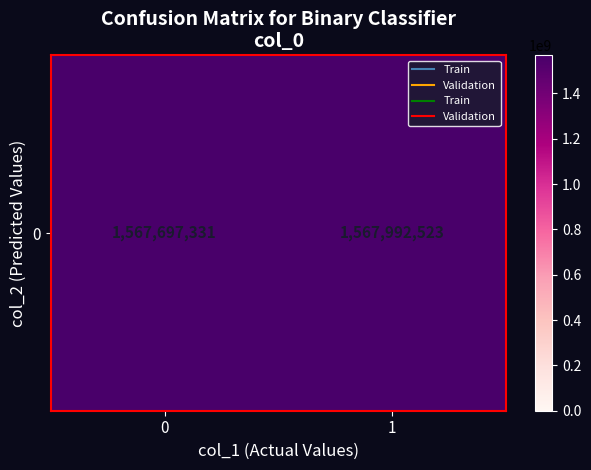

What is the difference between the maximum and minimum values?

295192